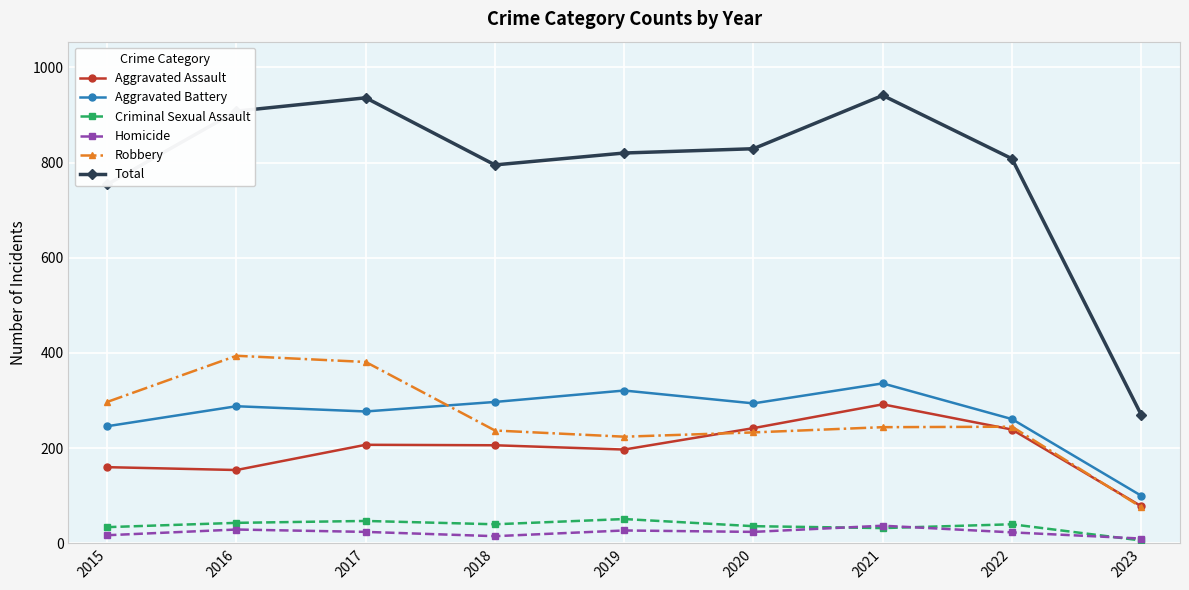

True or false: Aggravated Assault has more than 1 interior local peaks.

True